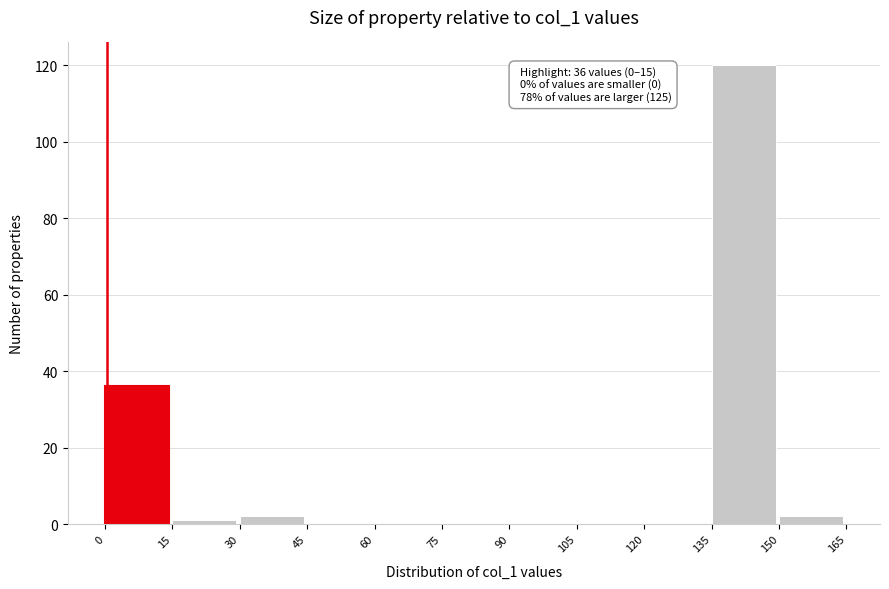

Over which range of the x-axis is the bar tallest?

135 to 150